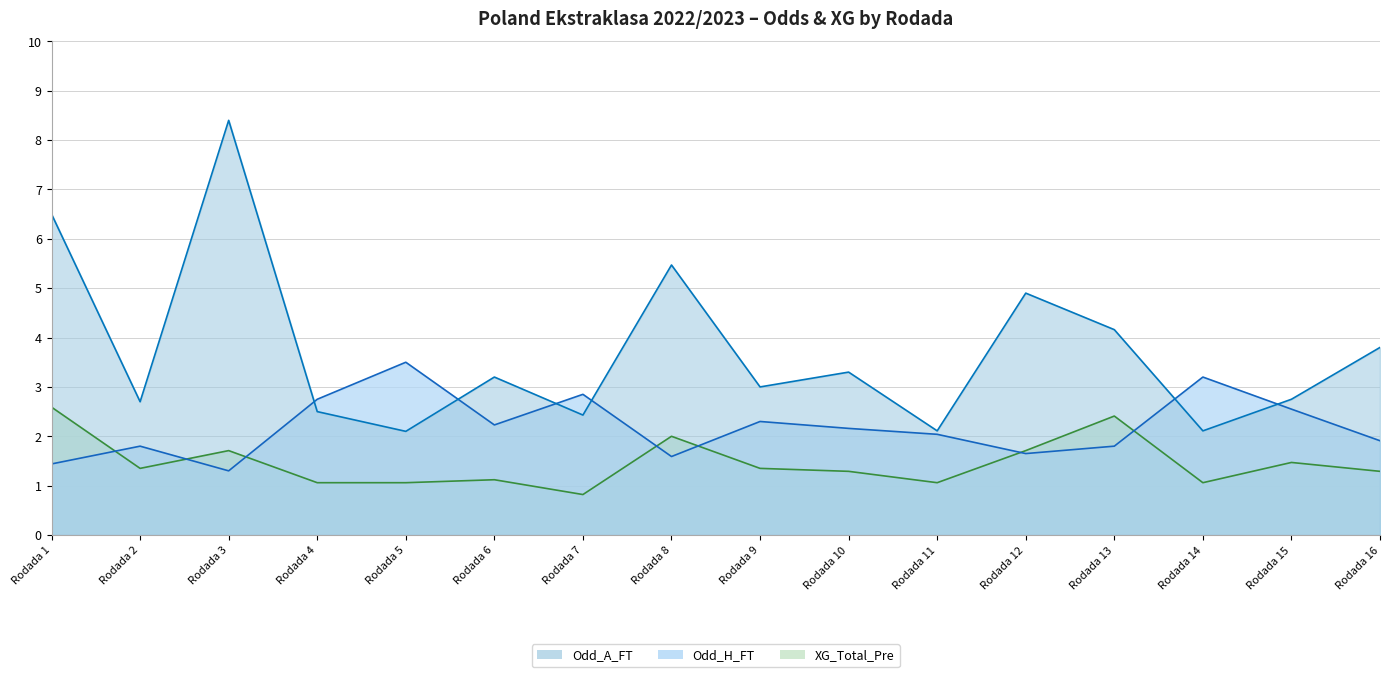

What is the minimum value for Odd_A_FT?

2.1